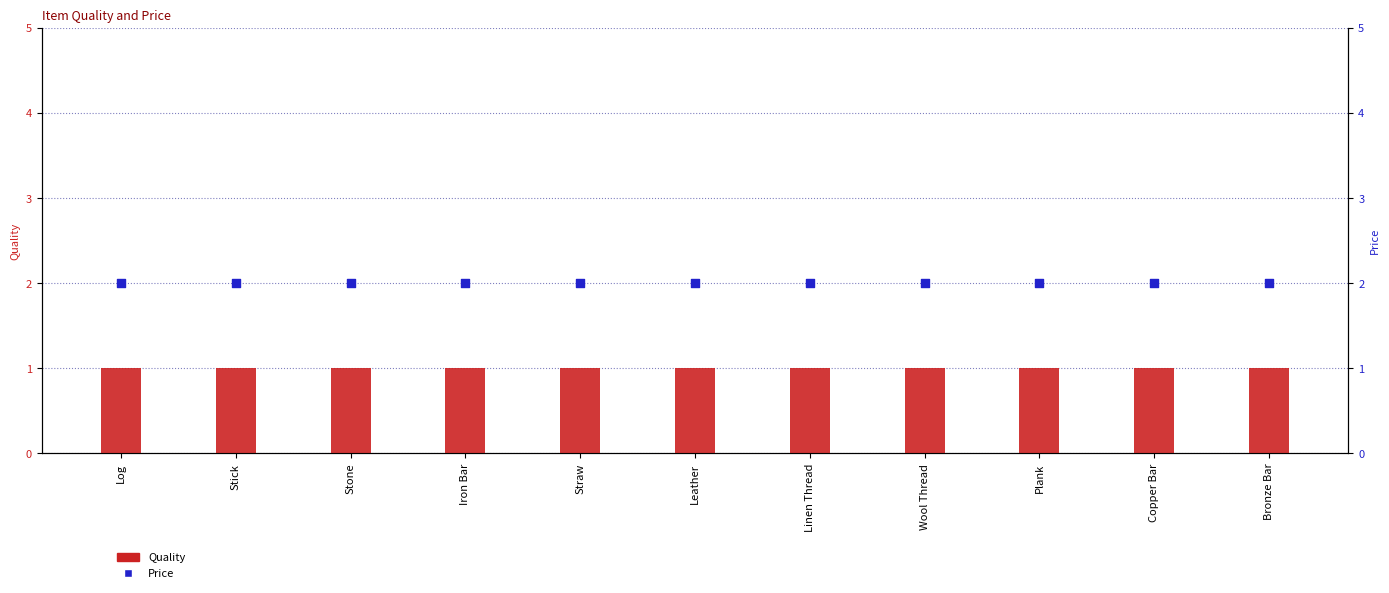

Which series contains the highest Y value?

Price